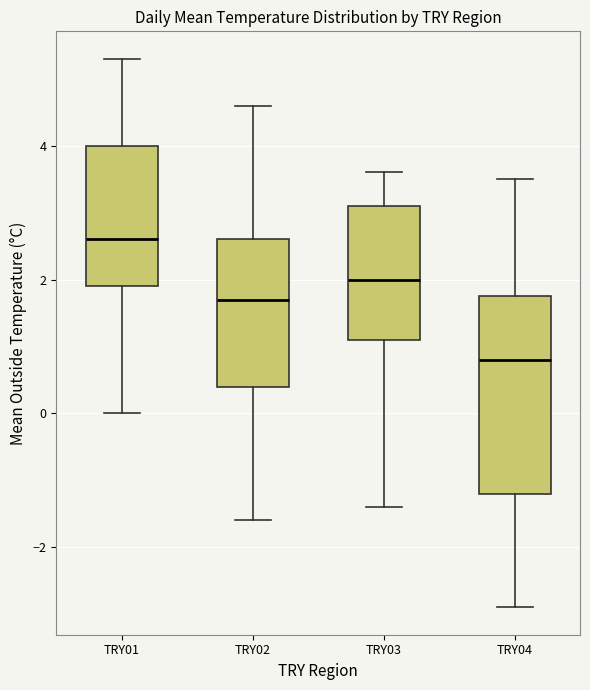

Which box is the tallest, from its lower edge to its upper edge?

TRY04